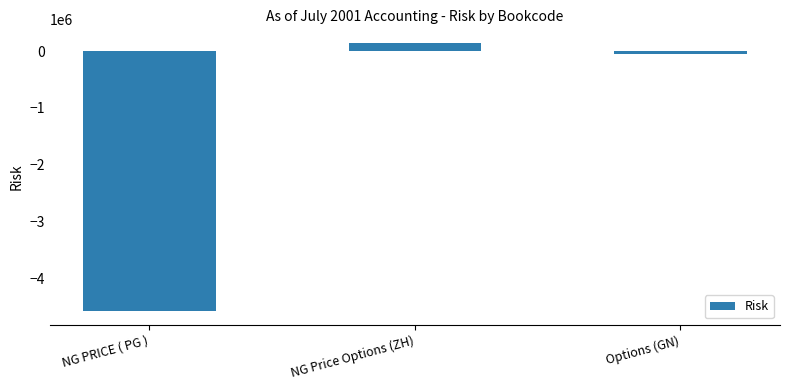

Are the bars horizontal?

No